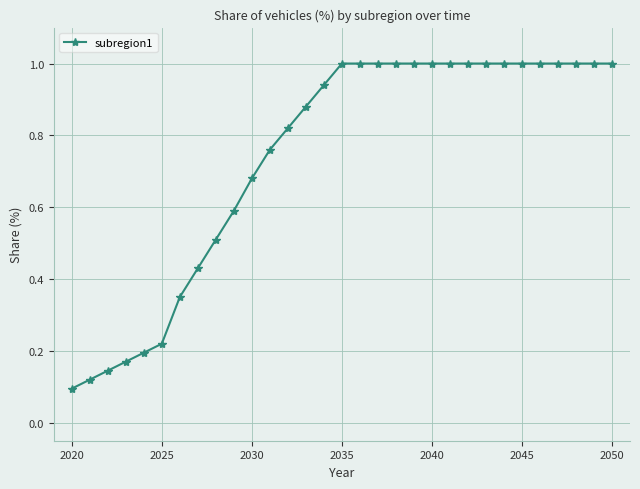

What is the maximum value shown in the chart?

1.0